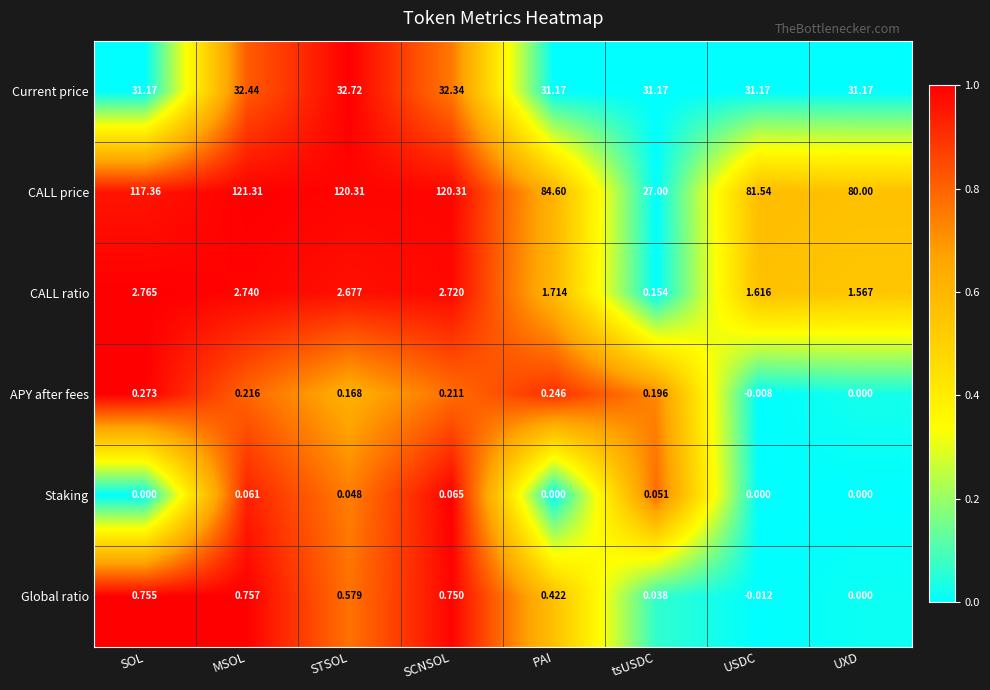

Which series has the largest range (max minus min)?

CALL price